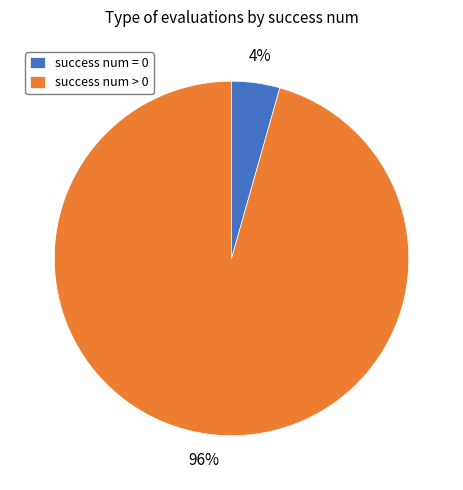

Which has a higher value, success num = 0 or success num > 0?

success num > 0